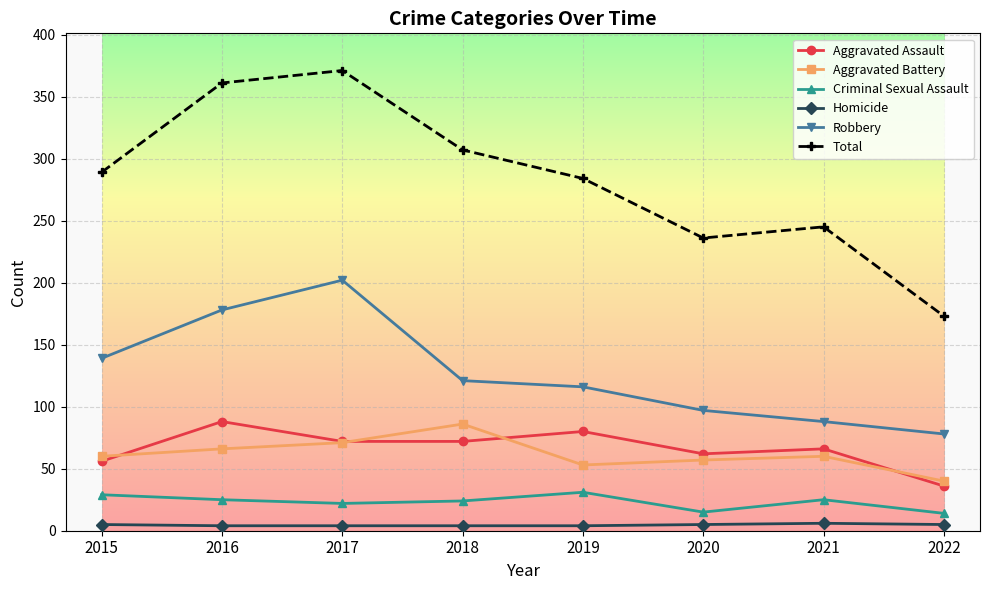

How many values in the Aggravated Battery series are below 60?

3